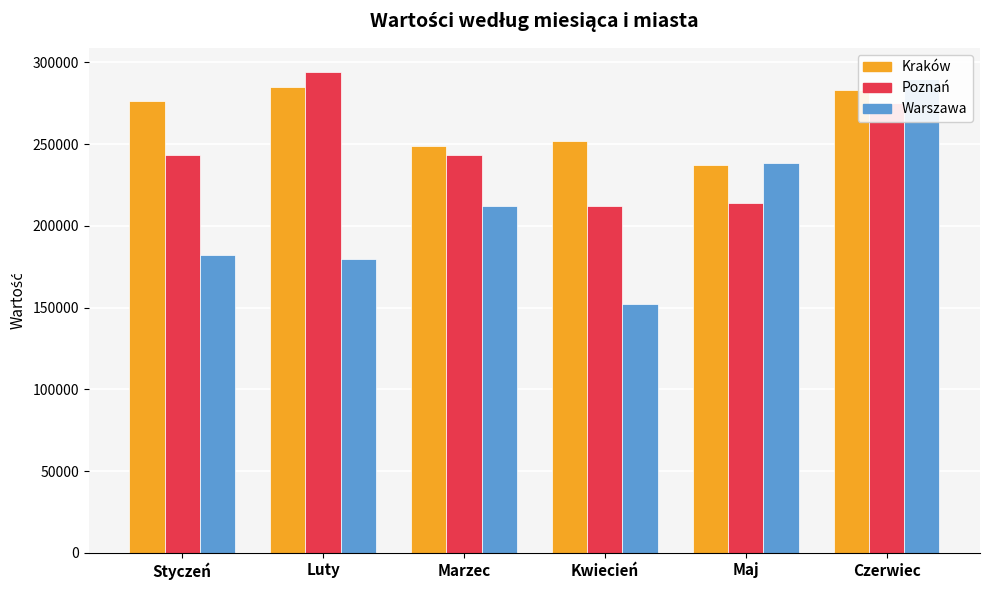

What is the difference between the maximum and minimum values in the Warszawa series?

137662